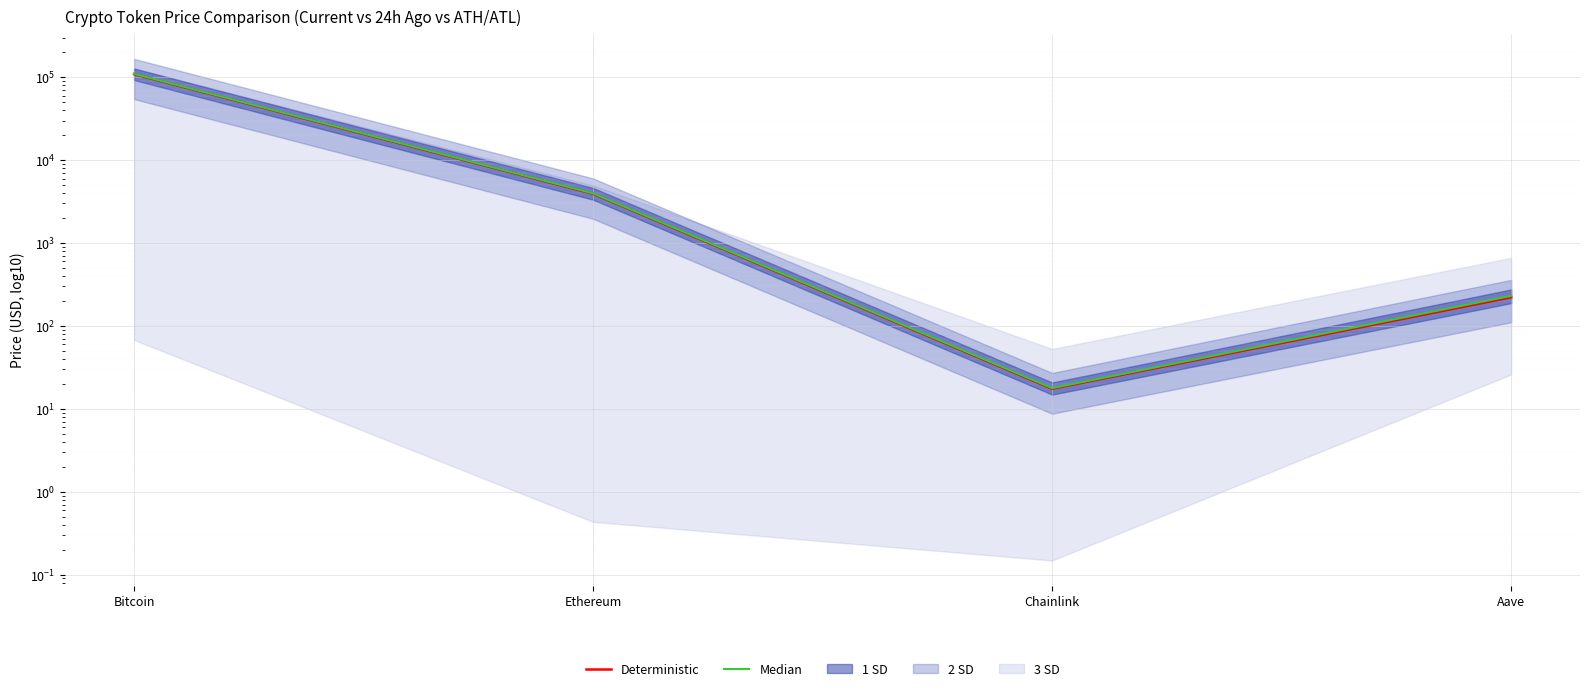

Reading left to right, transcribe all the data shown in this chart.

Deterministic: 108942.0	3921.3	17.5	221.7
Median: 109972.0	3966.6	17.8	230.6